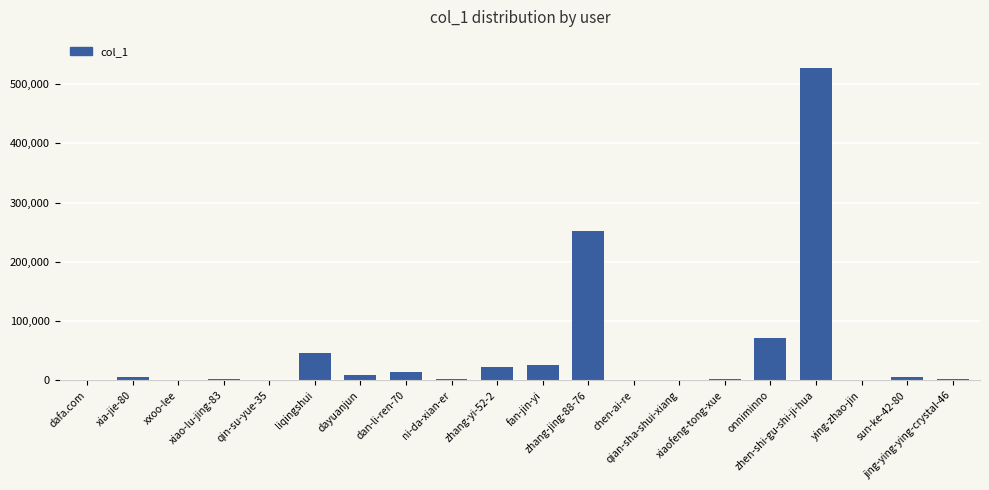

Which category has the highest value across all series?

zhen-shi-gu-shi-ji-hua